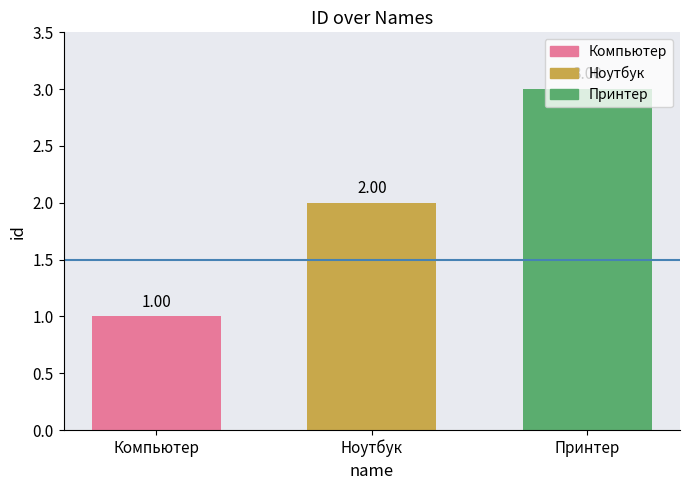

Is it true that the value at Принтер is 3?

True